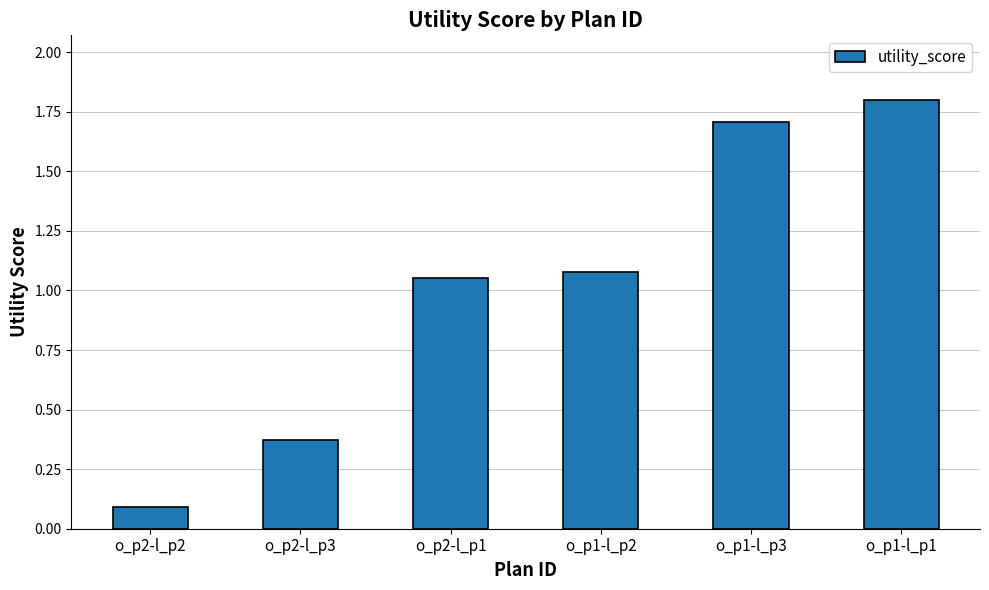

What is the minimum value shown in the chart?

0.1